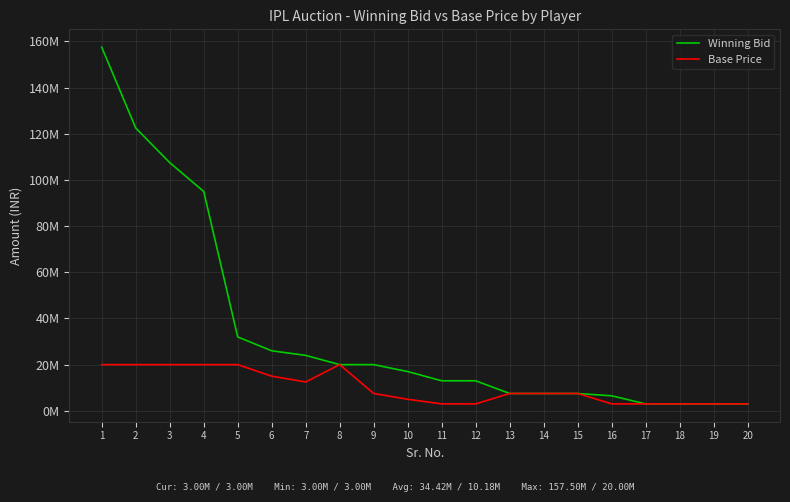

In Base Price, how many points are higher than both neighbors (excluding endpoints)?

1